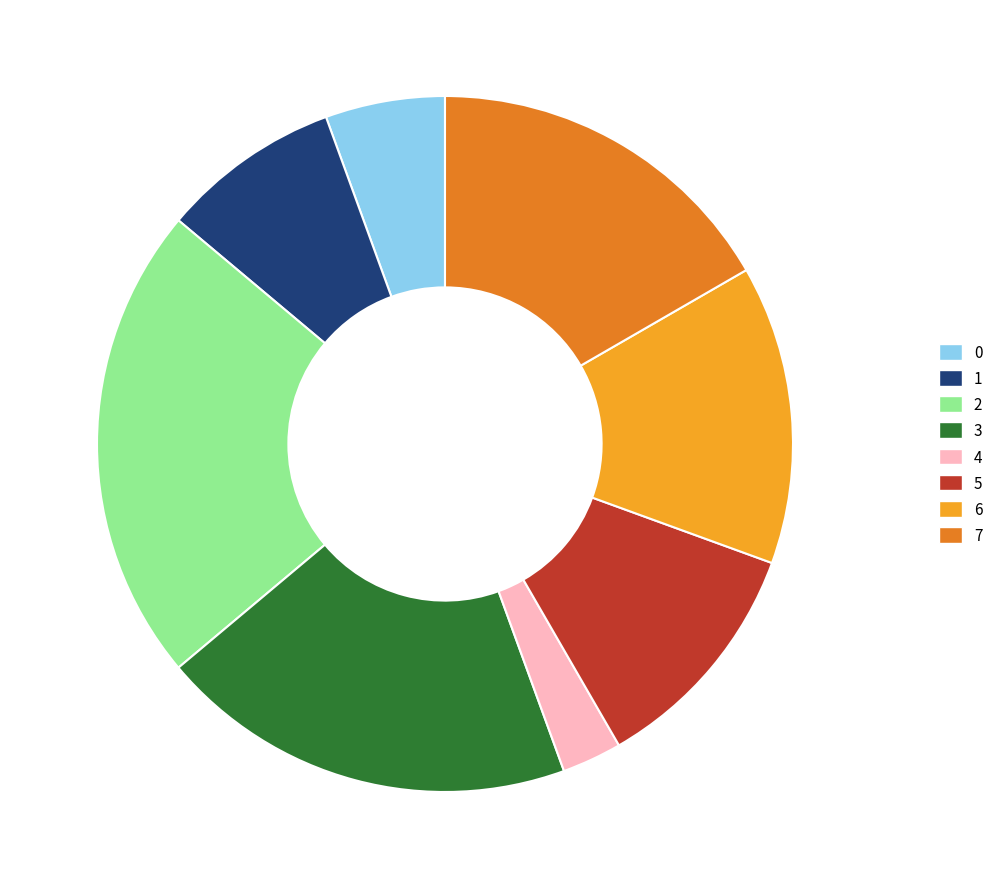

Is there a majority slice in this chart?

No